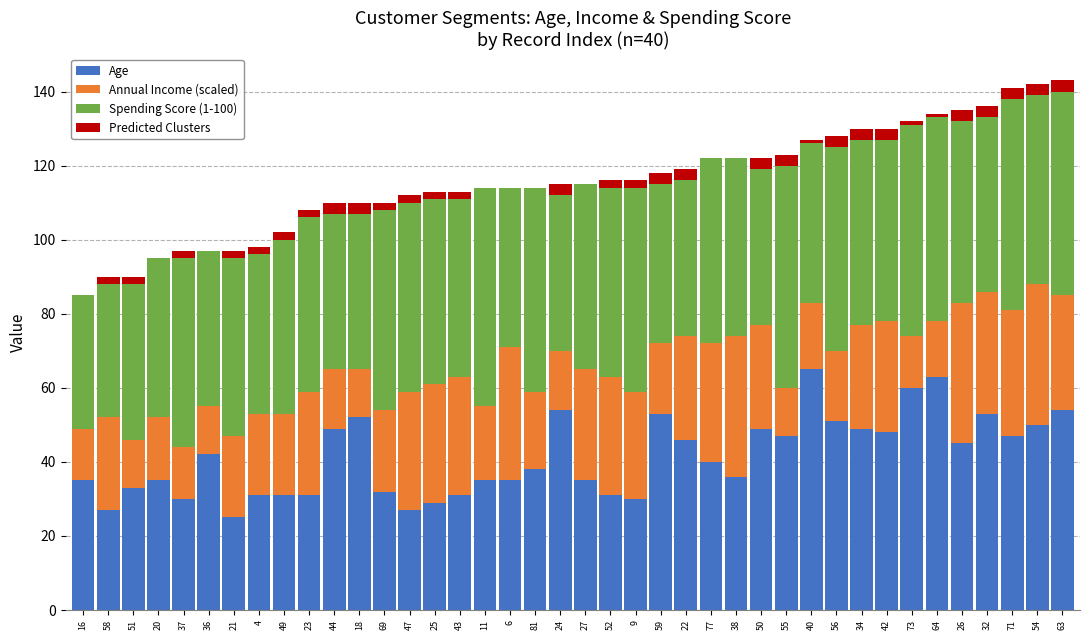

Does the chart contain stacked bars?

Yes